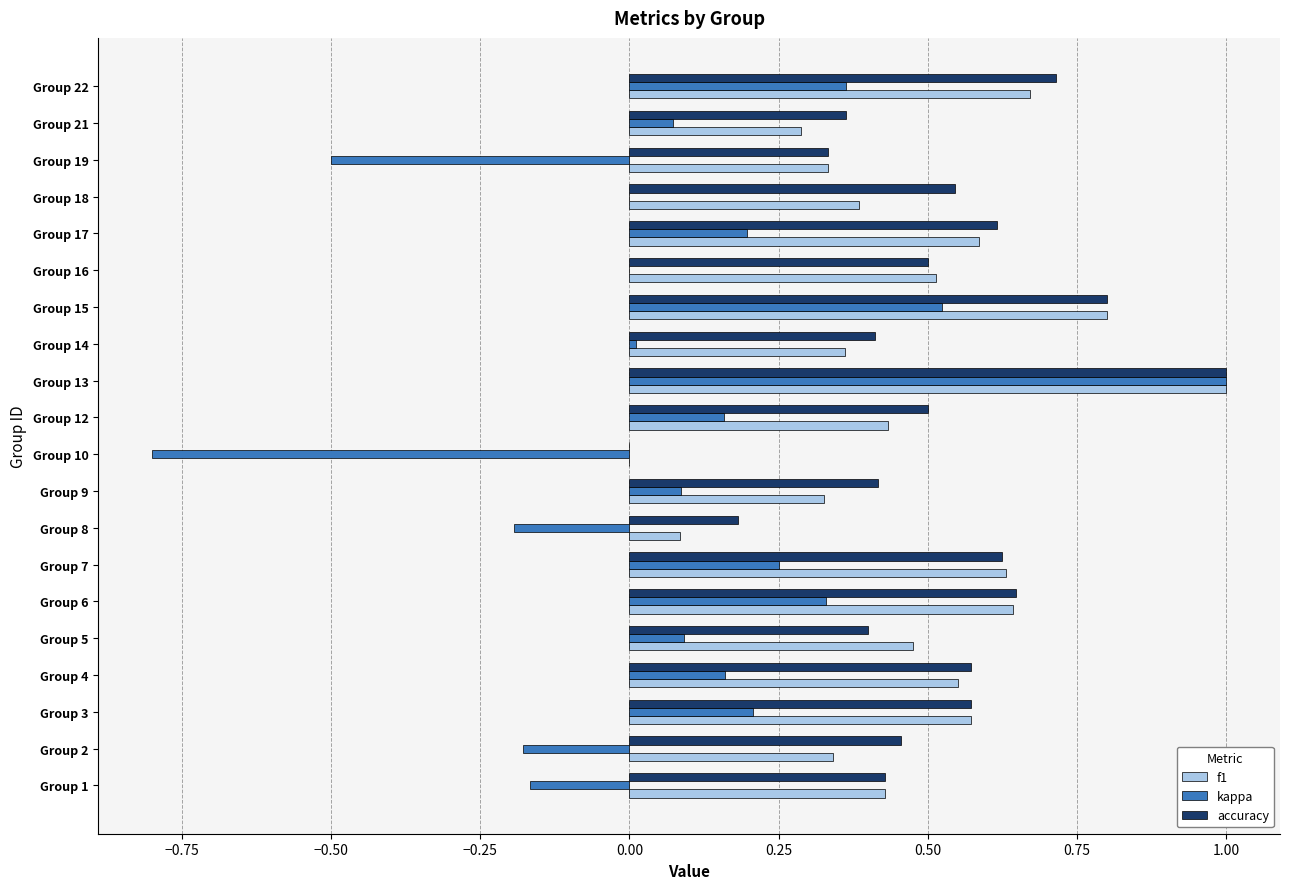

Is the value of kappa at Group 13 greater than the value of accuracy at Group 21?

Yes